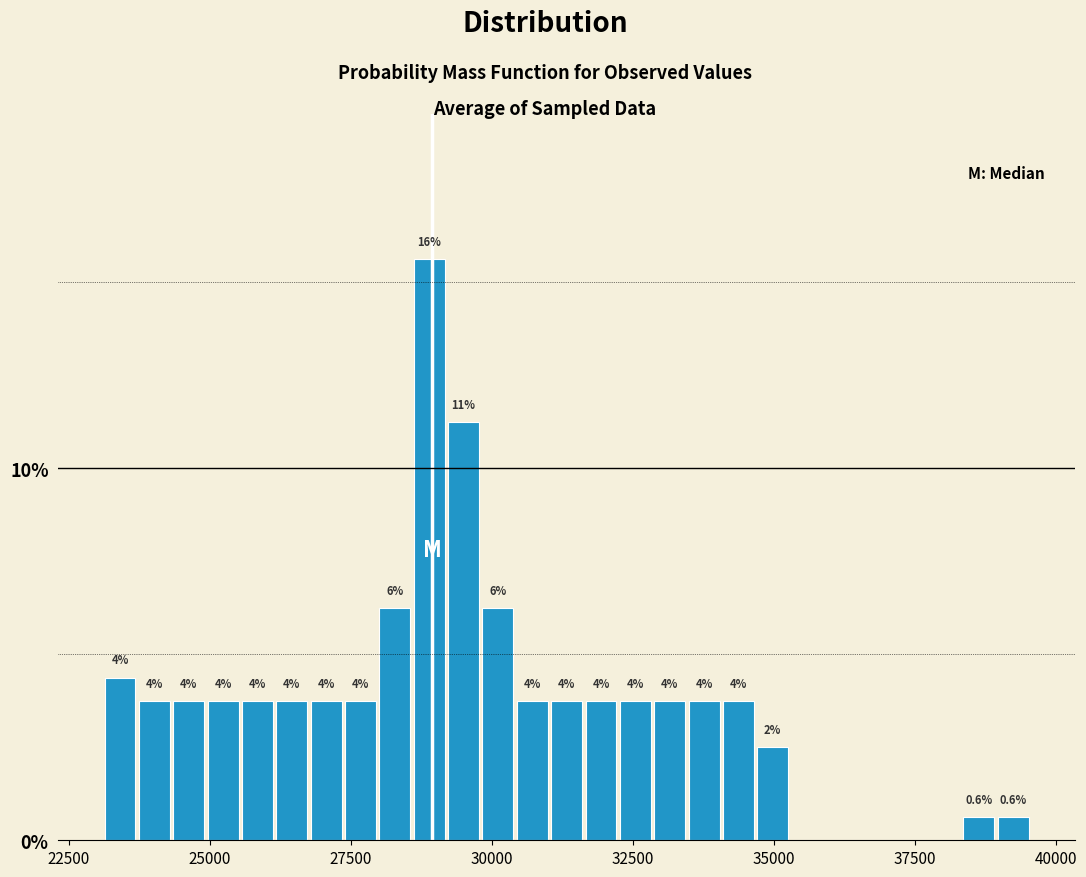

Read against the x-axis, roughly where is the centre of the tallest bar?

29000